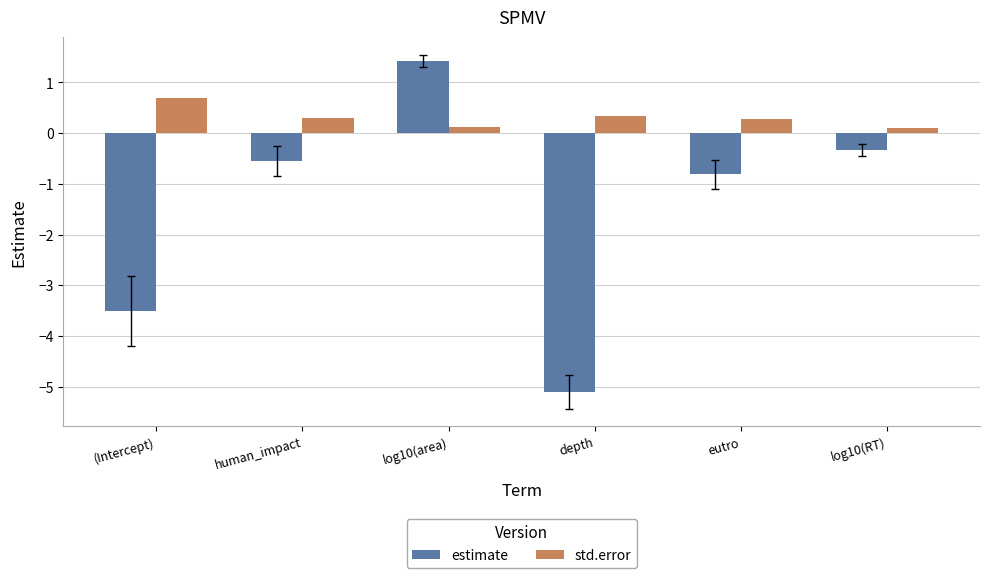

What is the value of the std.error bar at the 6th from the left?

0.1